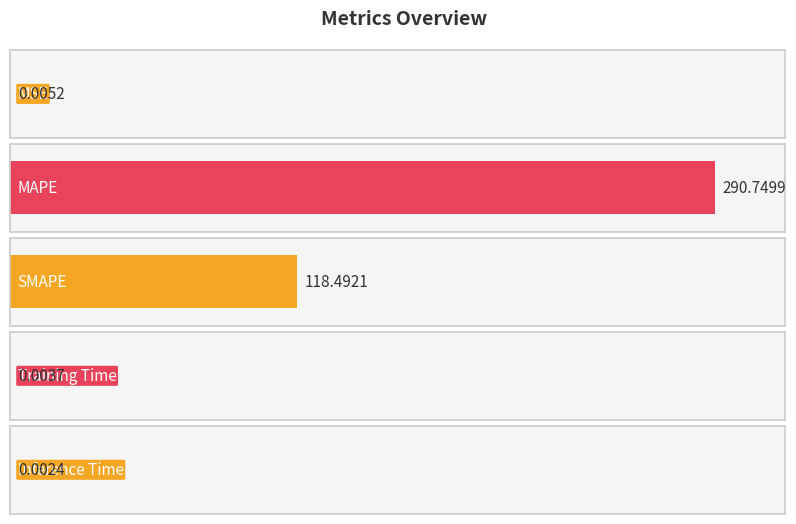

Reading left to right, transcribe all the data shown in this chart.

0.0	290.7	118.5	0.0	0.0